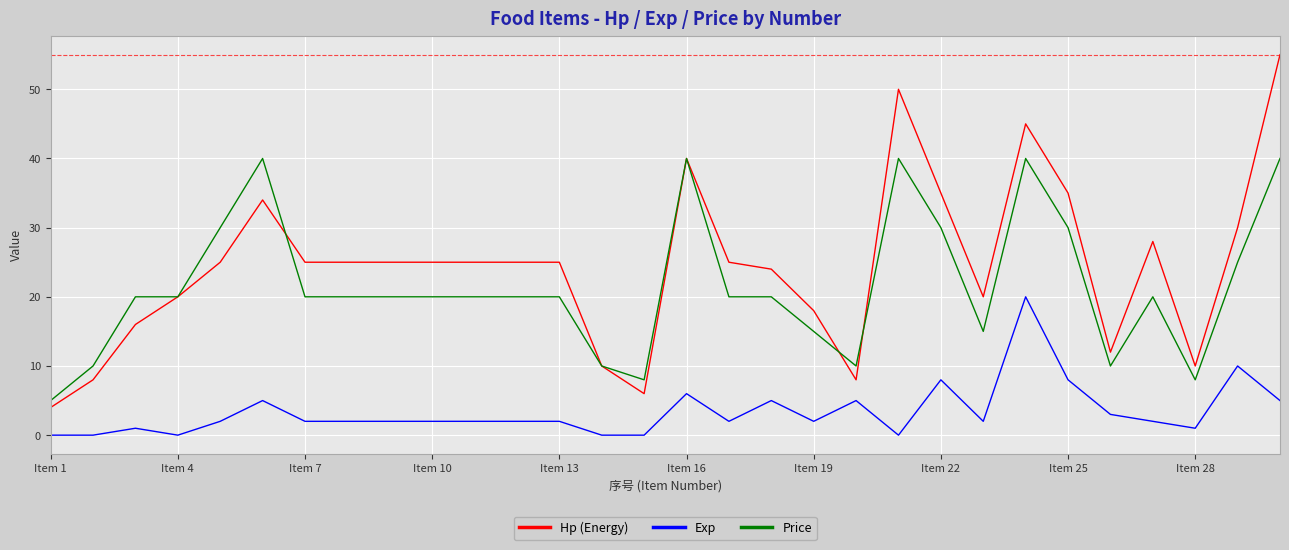

List the series in order of their peak value, lowest first.

Exp, Price, Hp (Energy)